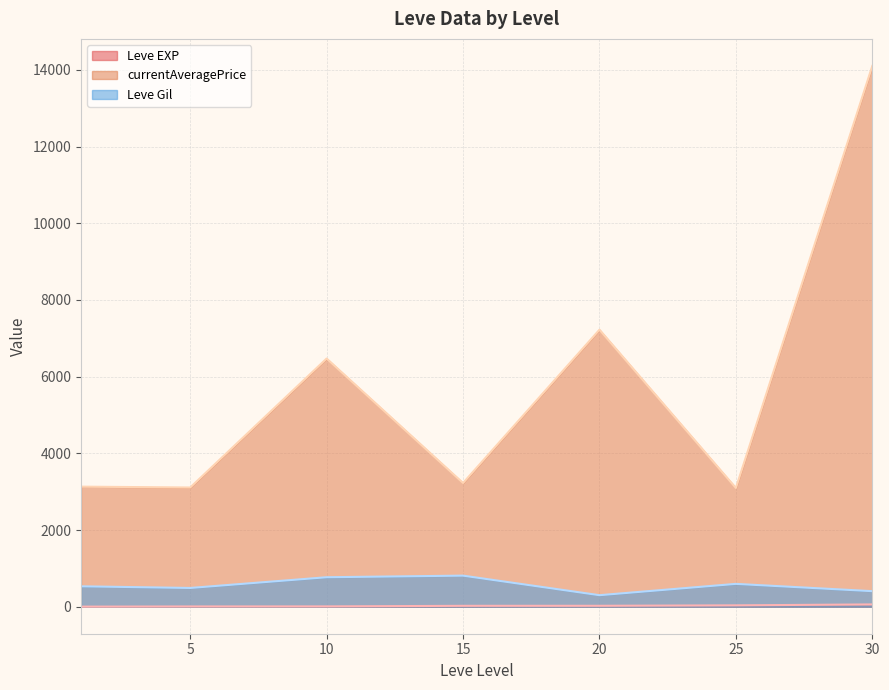

Rank the series by their maximum value, from highest to lowest.

currentAveragePrice, Leve Gil, Leve EXP